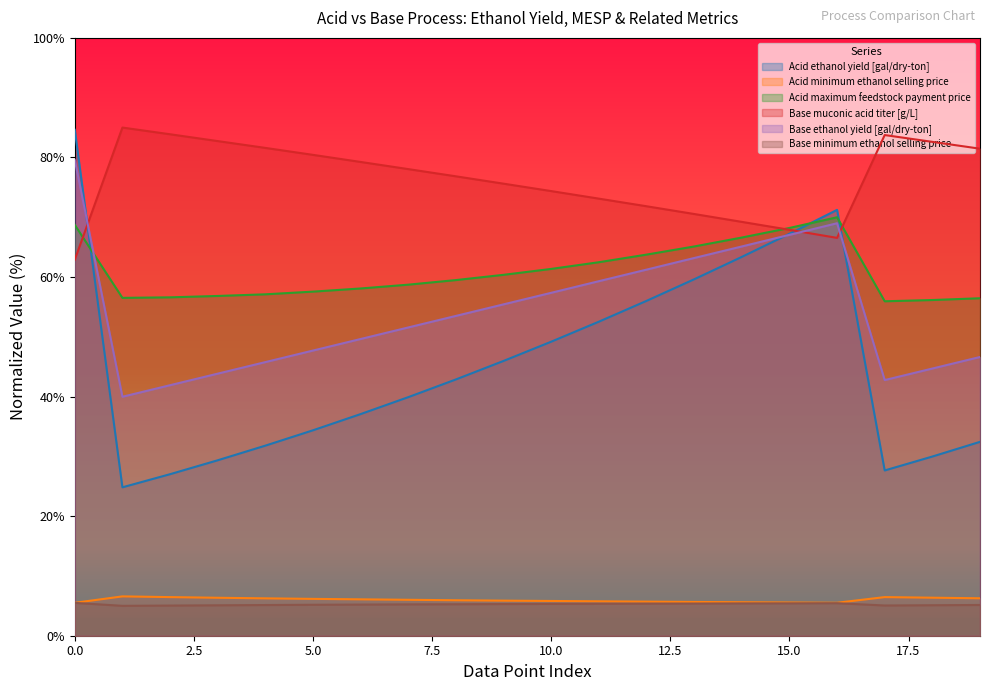

What is the average value of the Acid maximum feedstock payment price series?

60.8